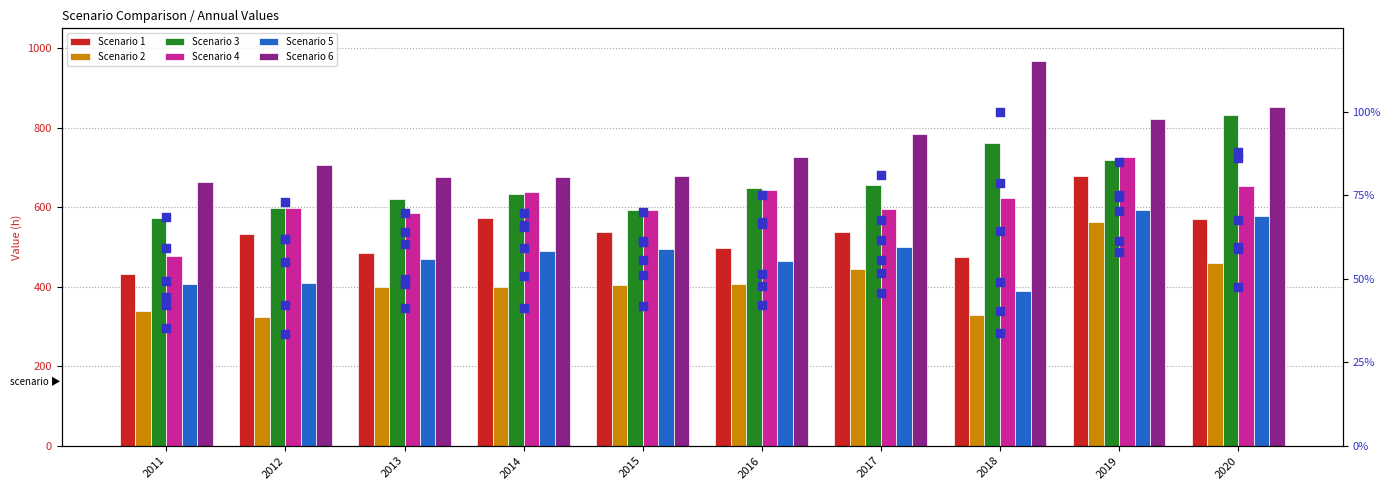

Which series has the widest spread of Y values?

Scenario 6